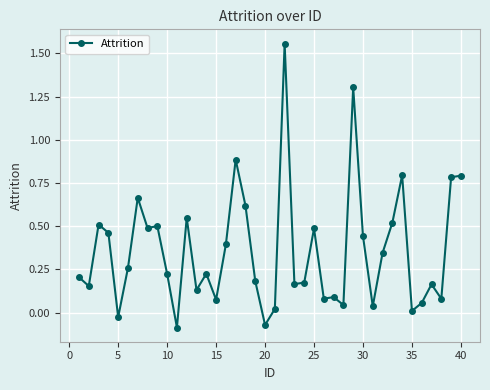

What is the sum of all values?

14.3